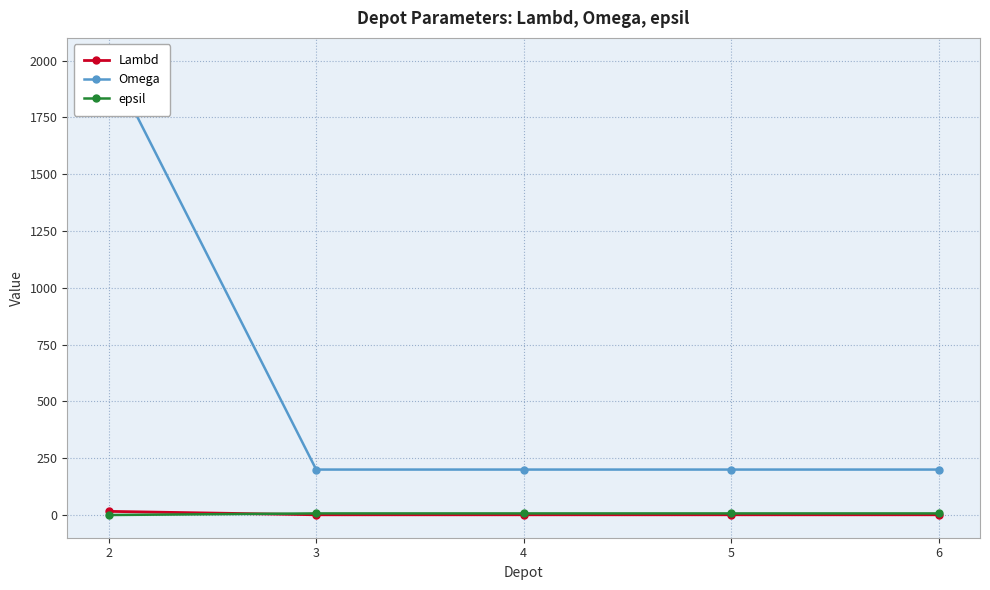

What is the value of the Omega point at the 4th from the left?

200